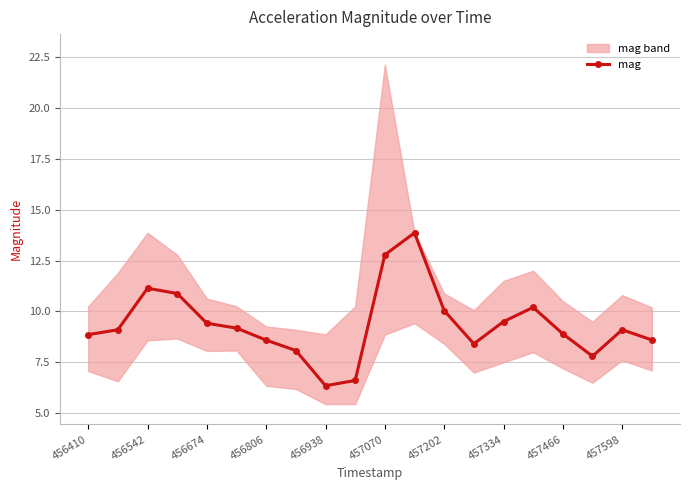

True or false: mag has more than 0 interior local peaks.

True